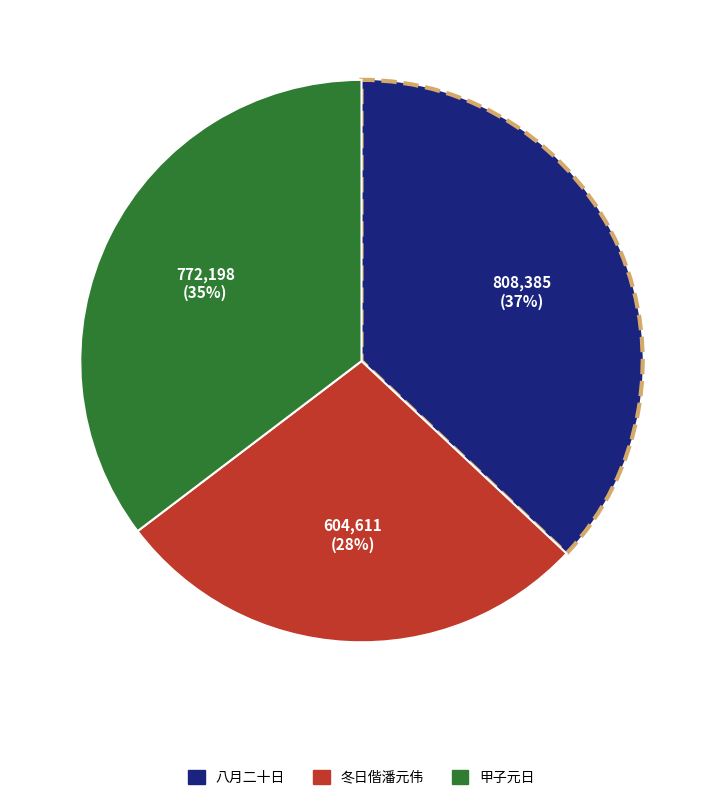

To the nearest percent, what is the difference between the largest and smallest slice percentages?

9%